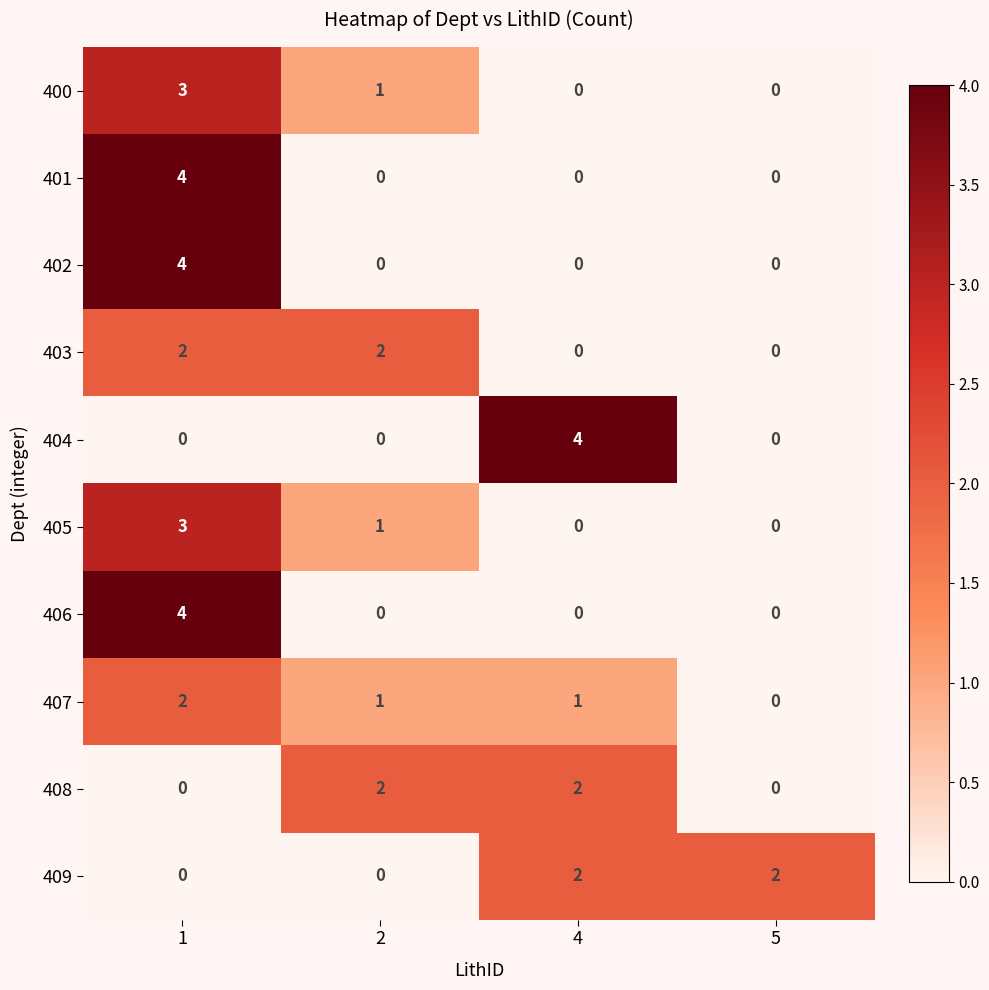

Count the number of categories in the chart.

4